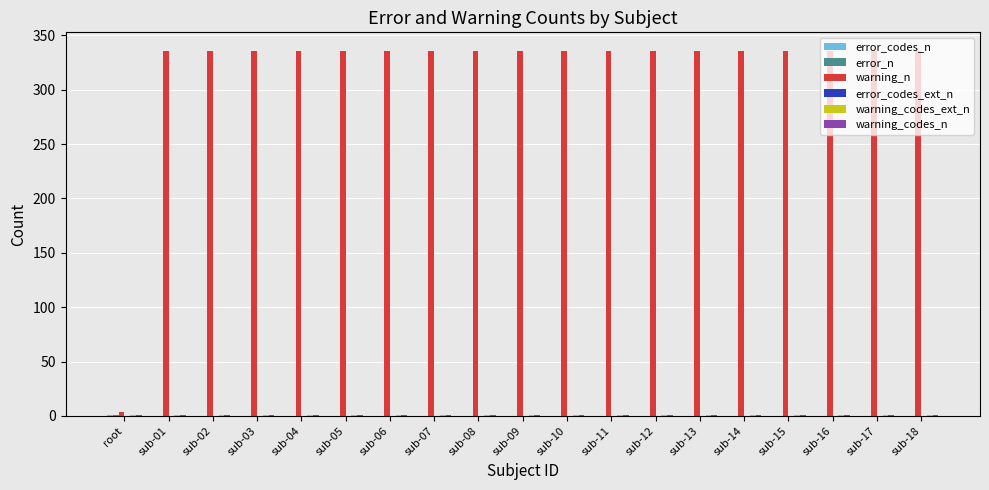

Which series has the largest total across all categories?

warning_n